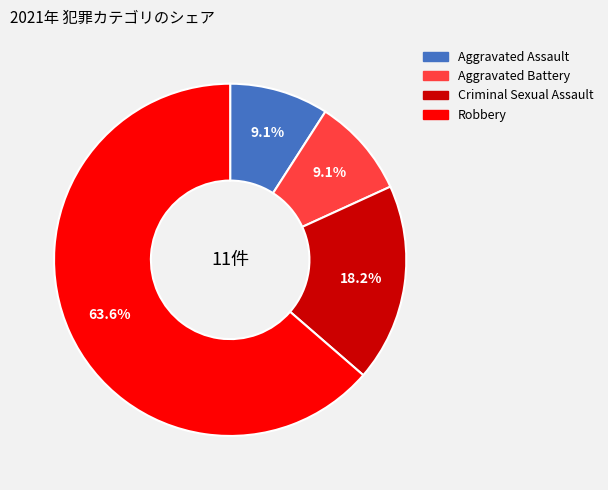

Count the number of slices in the pie.

4